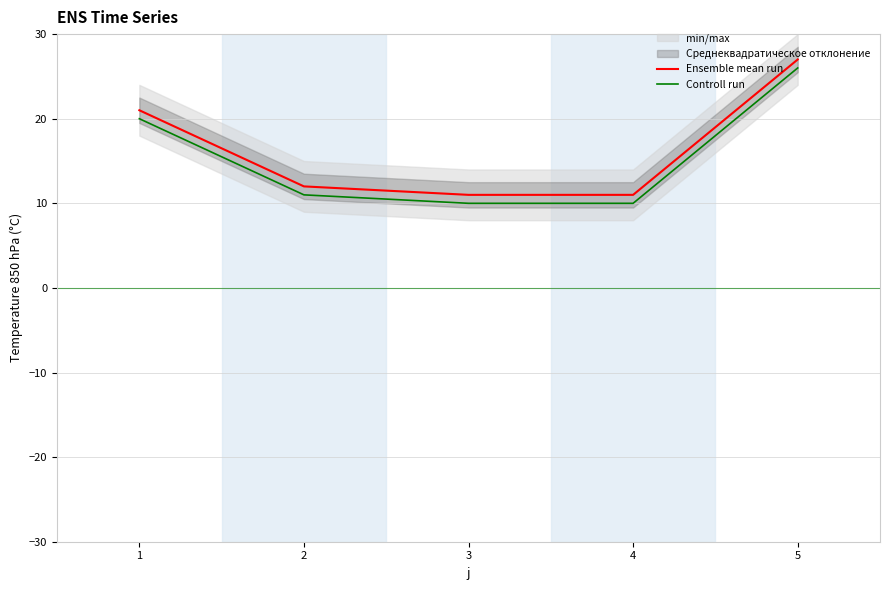

What is the sum of the Ensemble mean run values at 2 and 3?

23